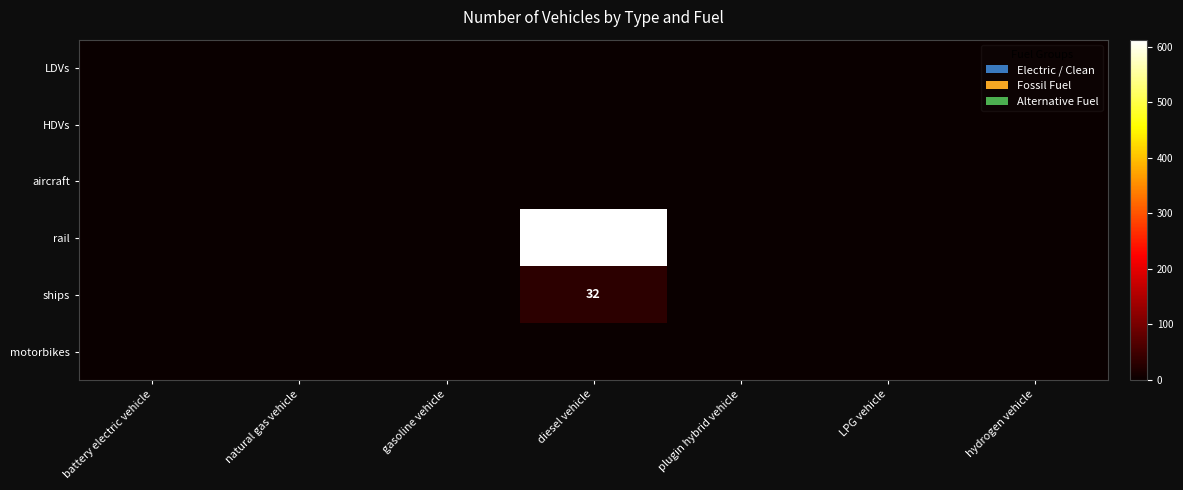

List the series in order of their peak value, lowest first.

LDVs, HDVs, aircraft, motorbikes, ships, rail